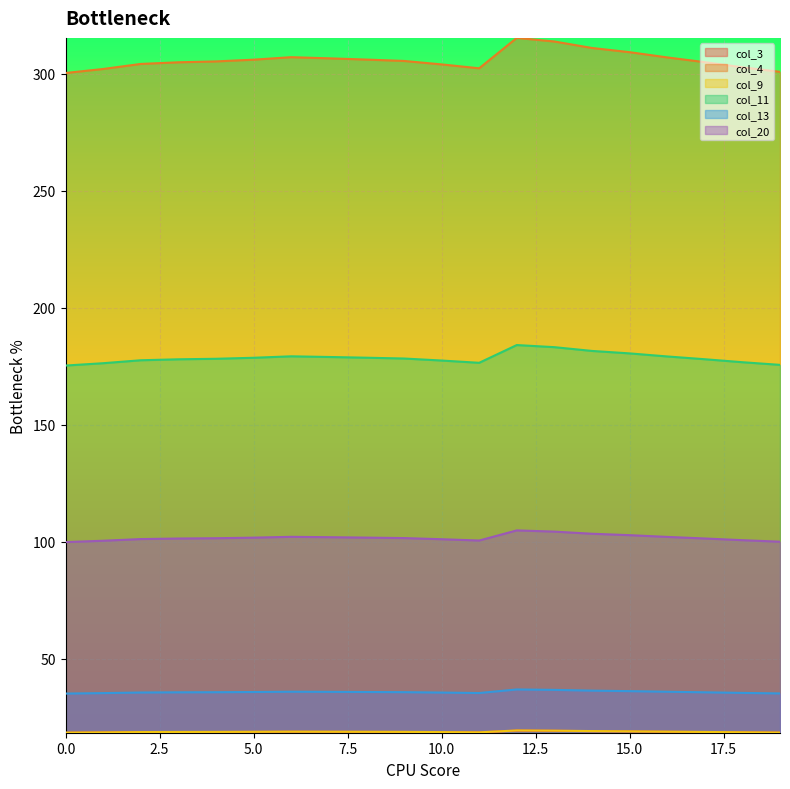

How many interior local peaks does the col_4 series have?

2